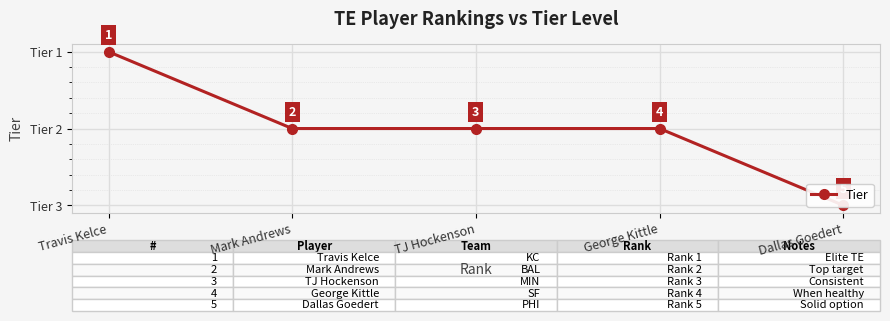

Between Travis Kelce and Dallas Goedert, which is larger?

Dallas Goedert